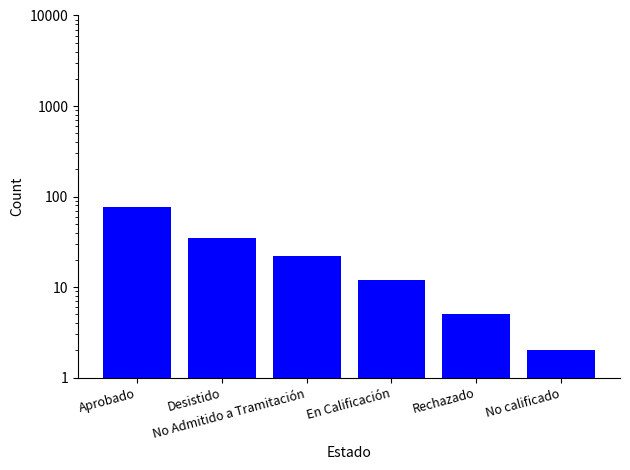

True or false: the data shows 12 at En Calificación.

True